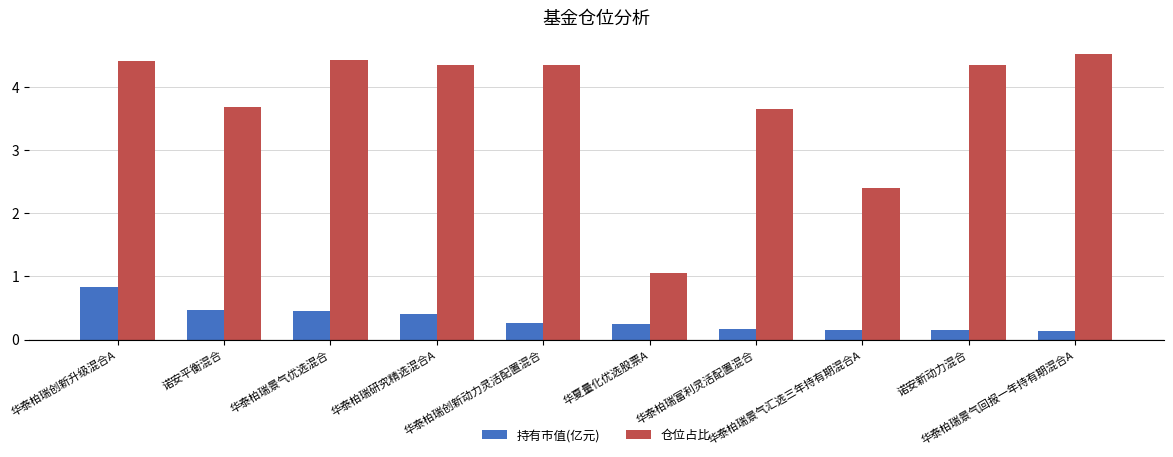

List the series in order of their peak value, lowest first.

持有市值(亿元), 仓位占比